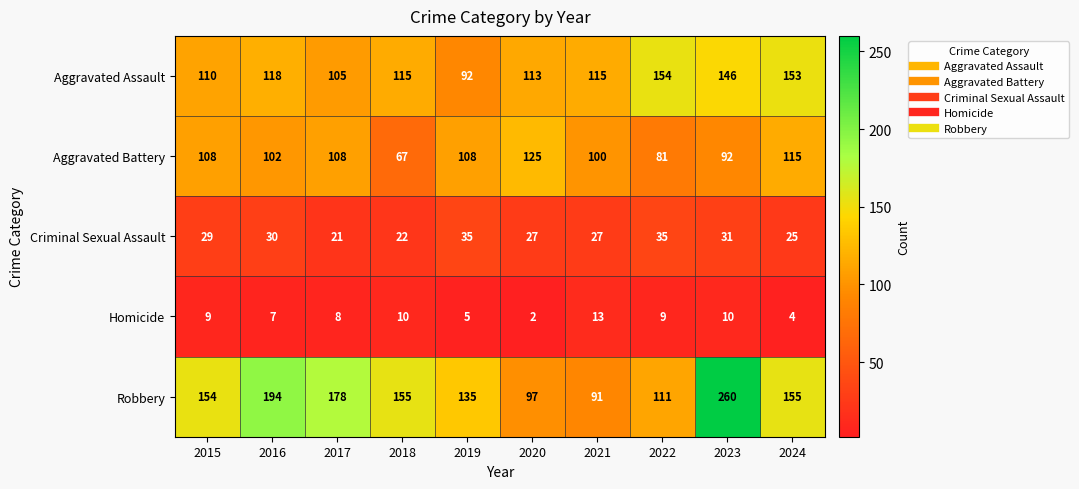

Is it true that Robbery equals 27 at 2021?

False